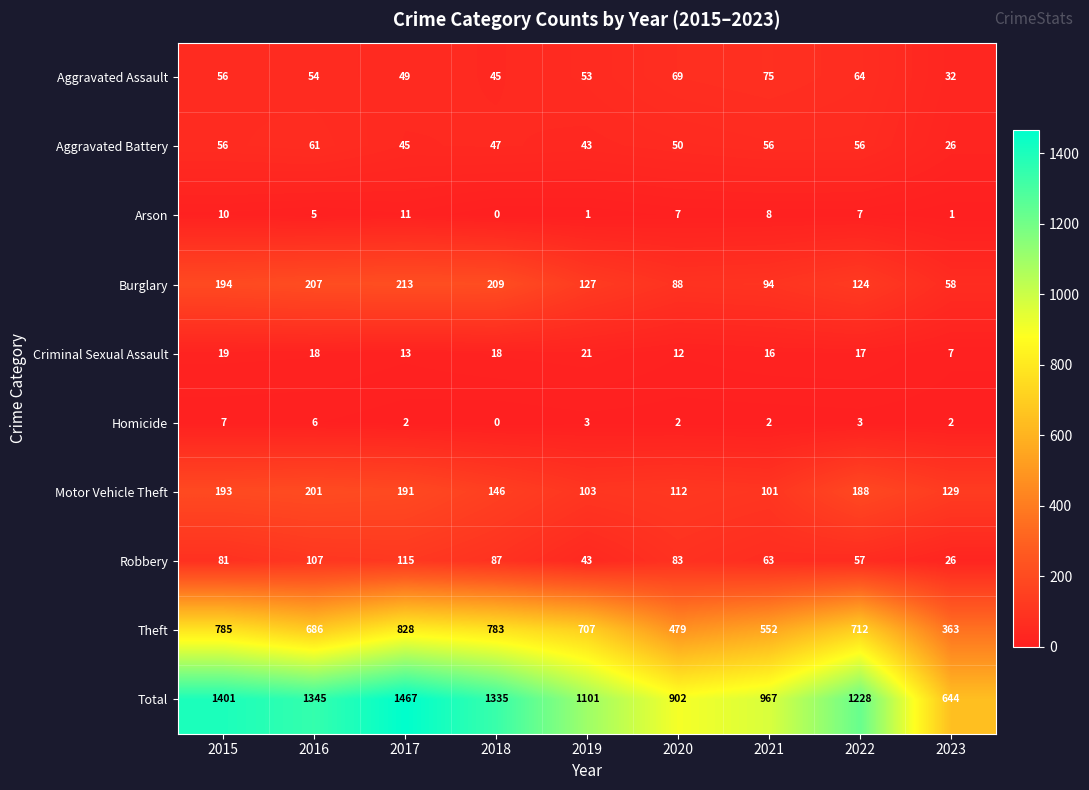

What is the difference between the maximum and minimum values in the Arson series?

11